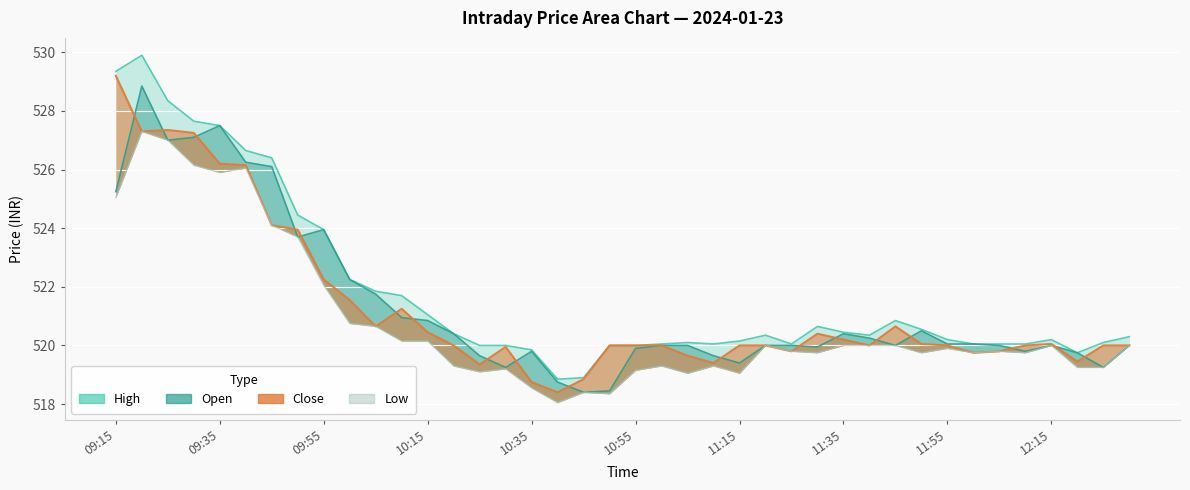

What position from the left is 09:15?

1